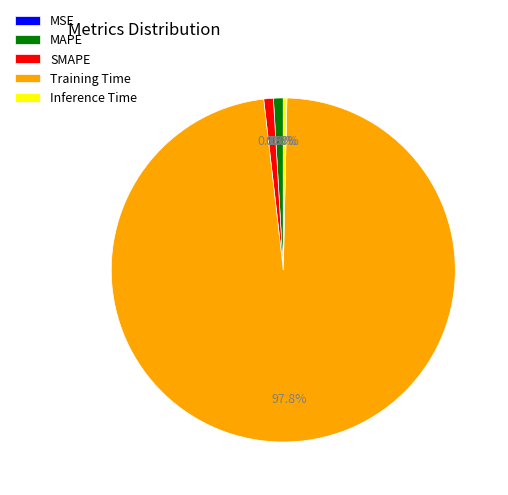

Which has a higher value, MAPE or Inference Time?

MAPE